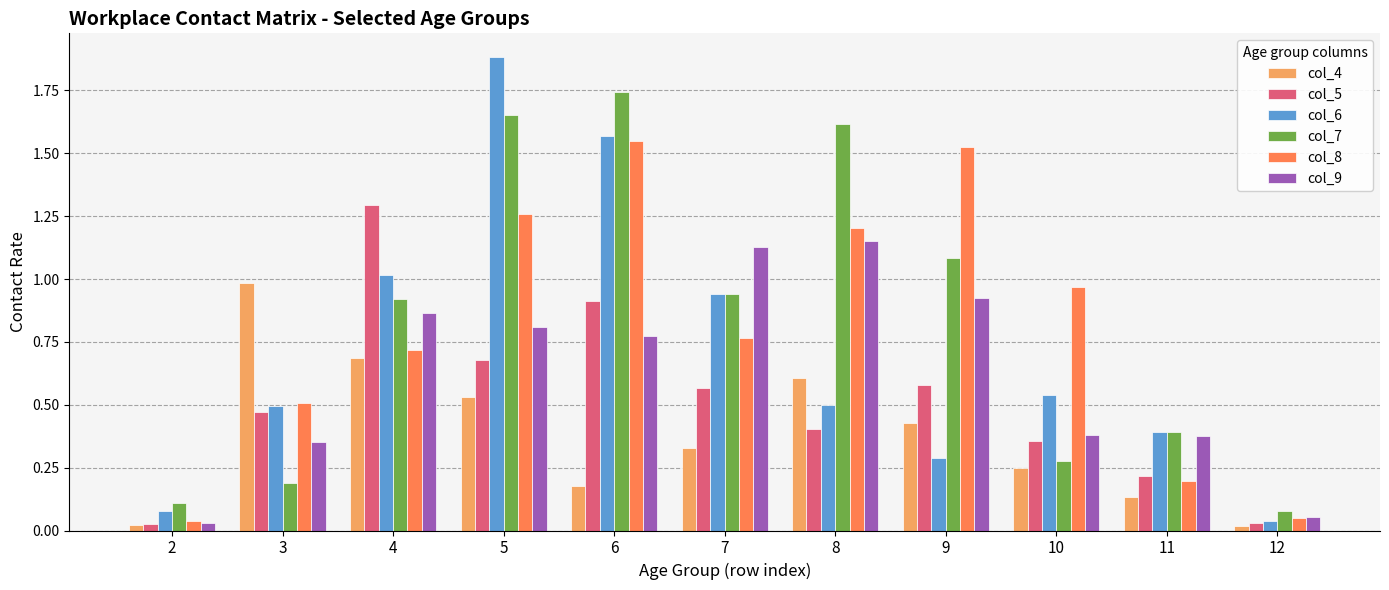

Is it true that col_6 equals 1.5 at 4?

False